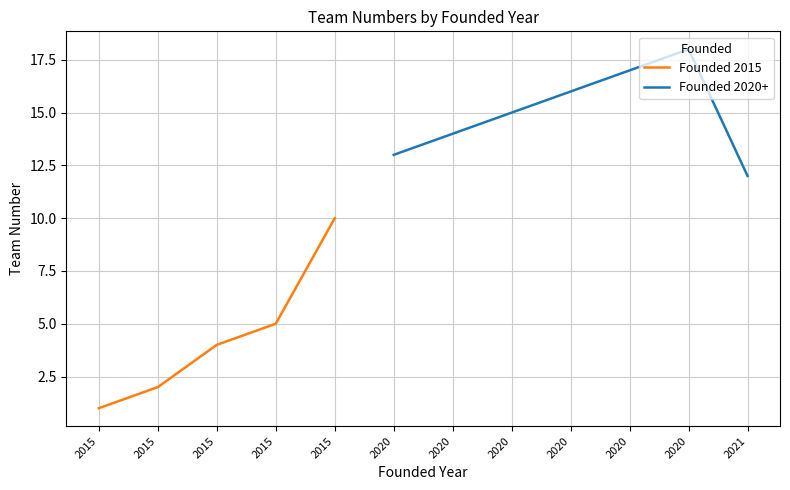

List the labels in order of value, largest first.

2020, 2020, 2020, 2020, 2020, 2020, 2021, 2015, 2015, 2015, 2015, 2015